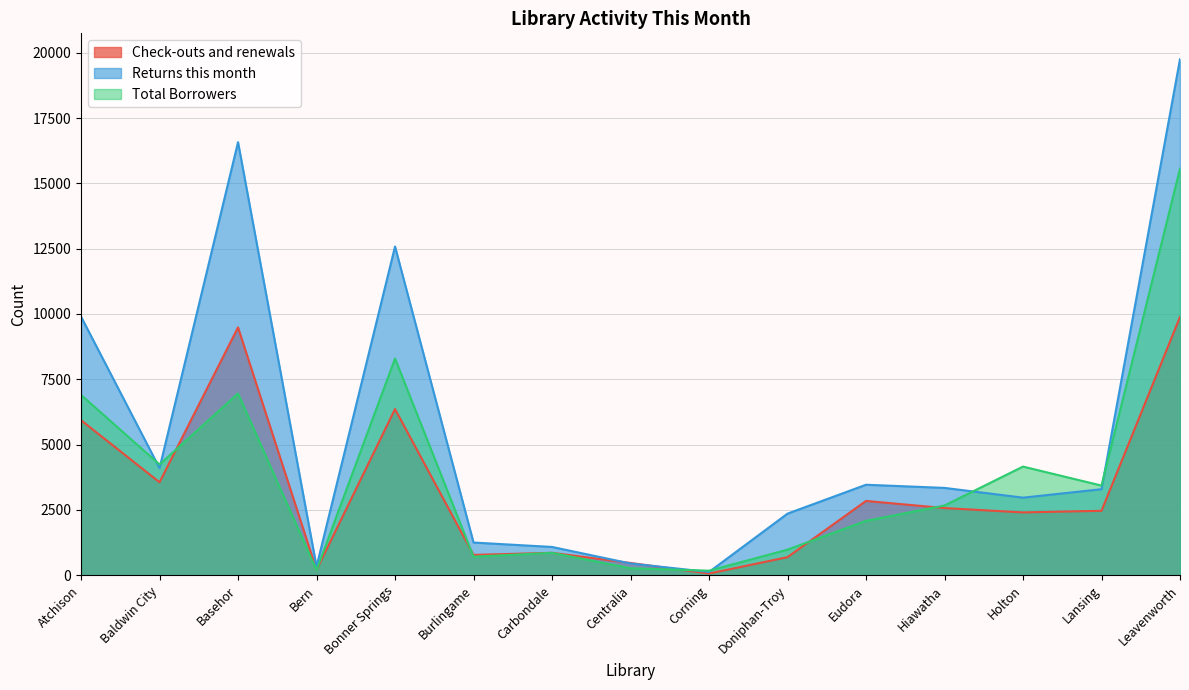

At which category does Returns this month reach its first local peak?

Basehor